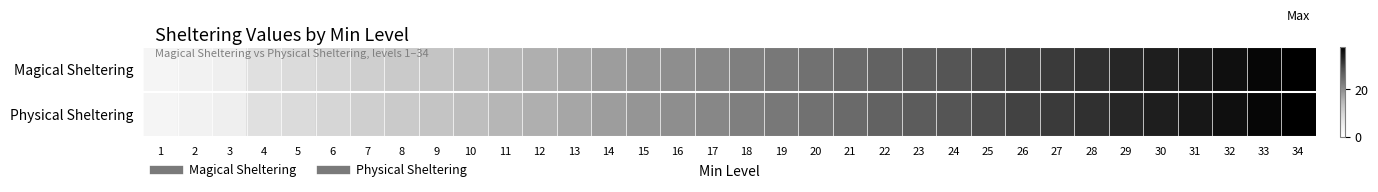

At which category is the sum across all series the highest?

34